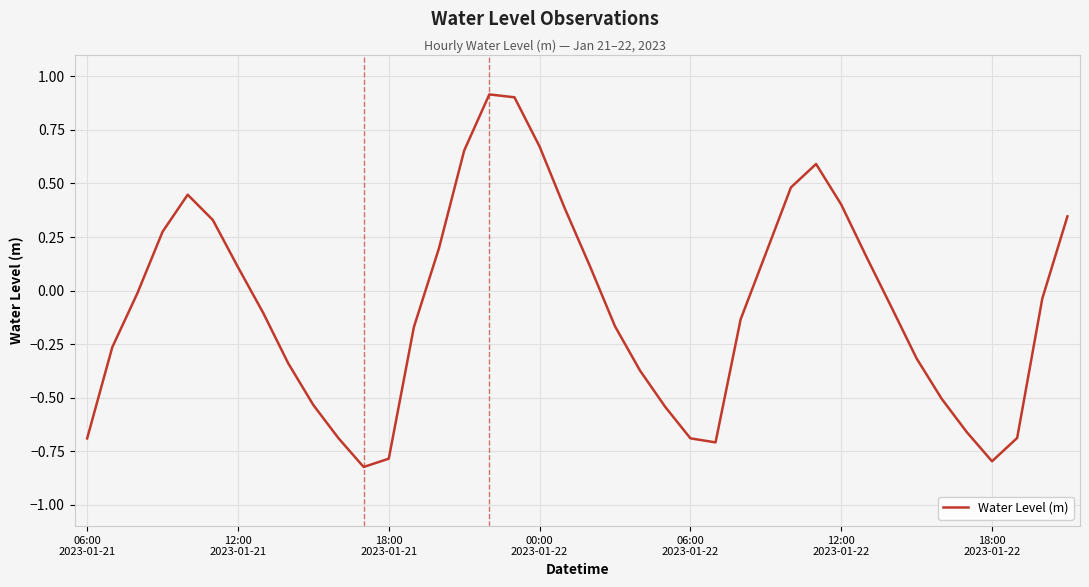

What is the difference between the maximum and minimum values?

1.7